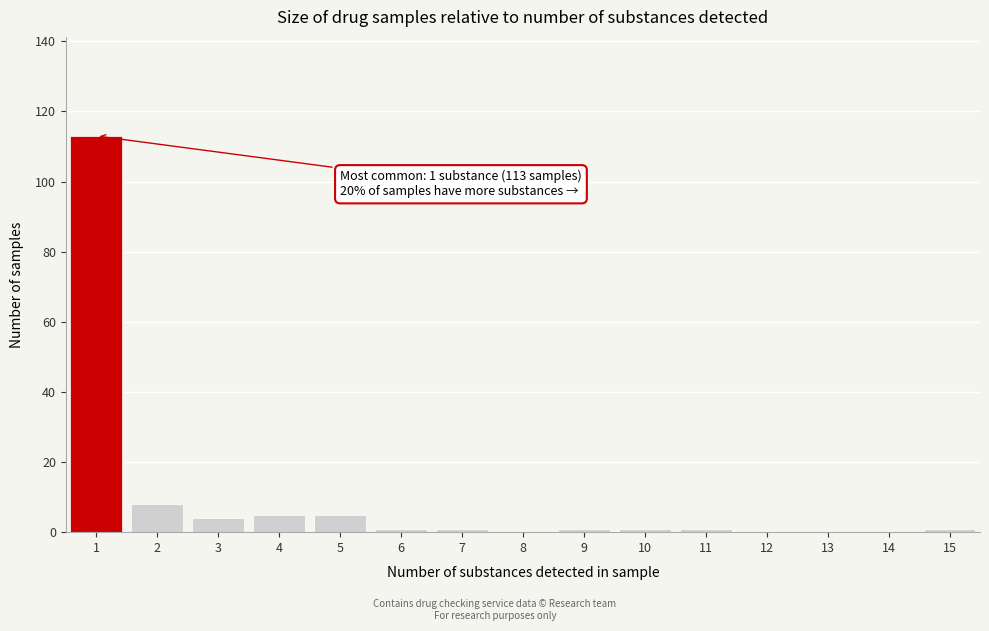

Reading right to left, transcribe all the data shown in this chart.

15=1	14=0	13=0	12=0	11=1	10=1	9=1	8=0	7=1	6=1	5=5	4=5	3=4	2=8	1=113